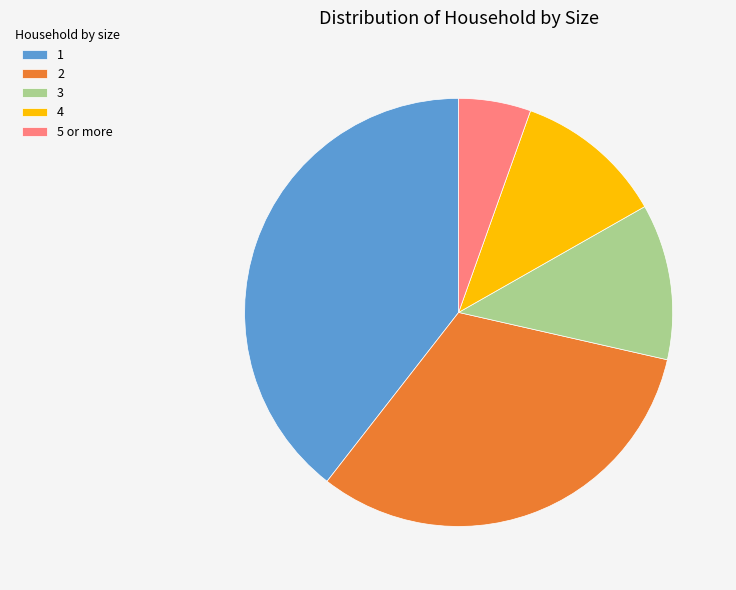

What is the ratio of the value at 4 to the value at 5 or more?

2.1